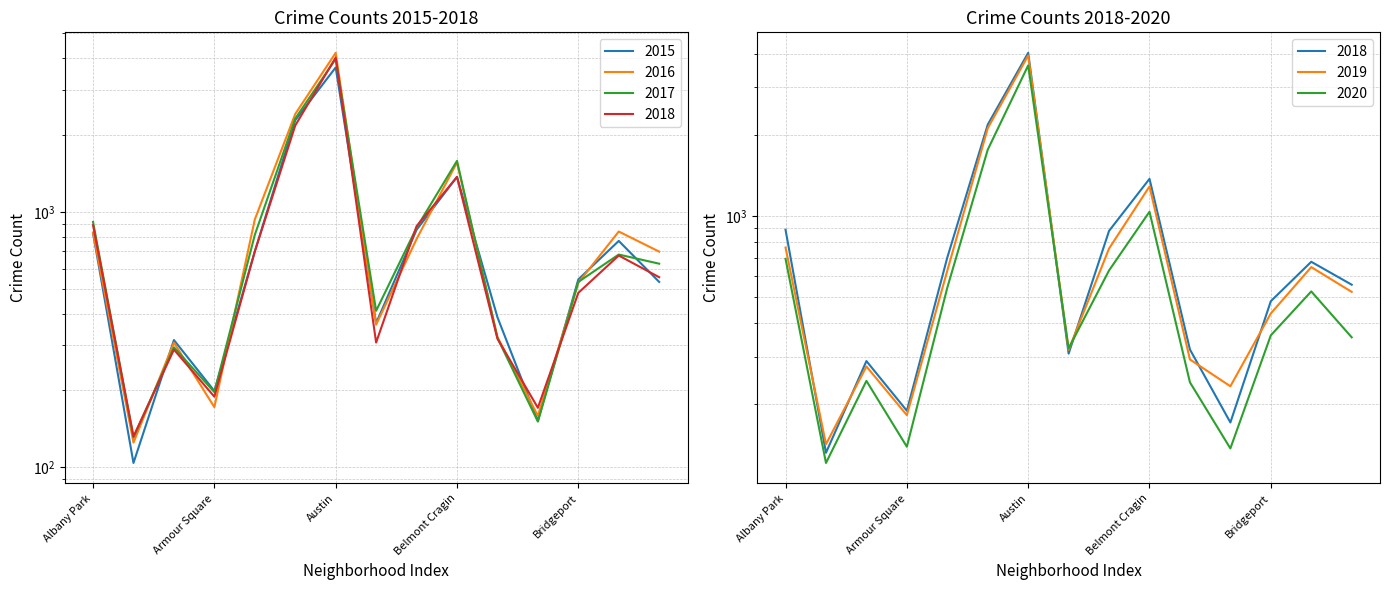

How many lines are shown in the chart?

6